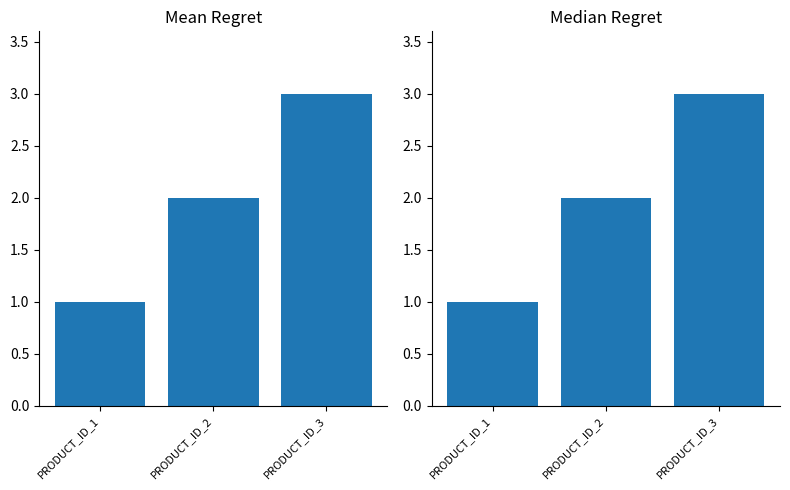

Where is the data nearest to the value 2?

PRODUCT_ID_2